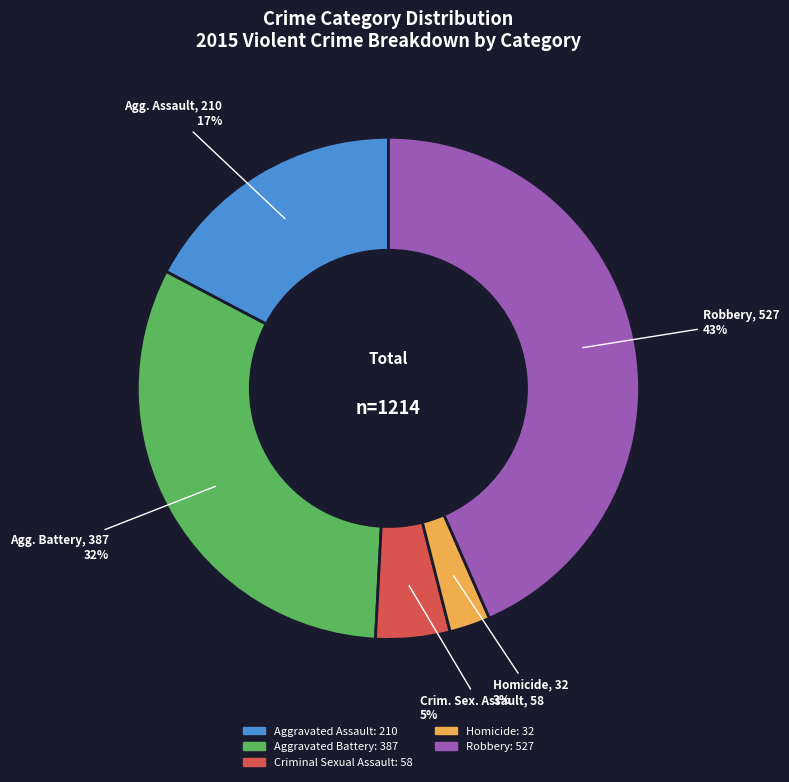

Is there any slice that represents more than half of the pie?

No